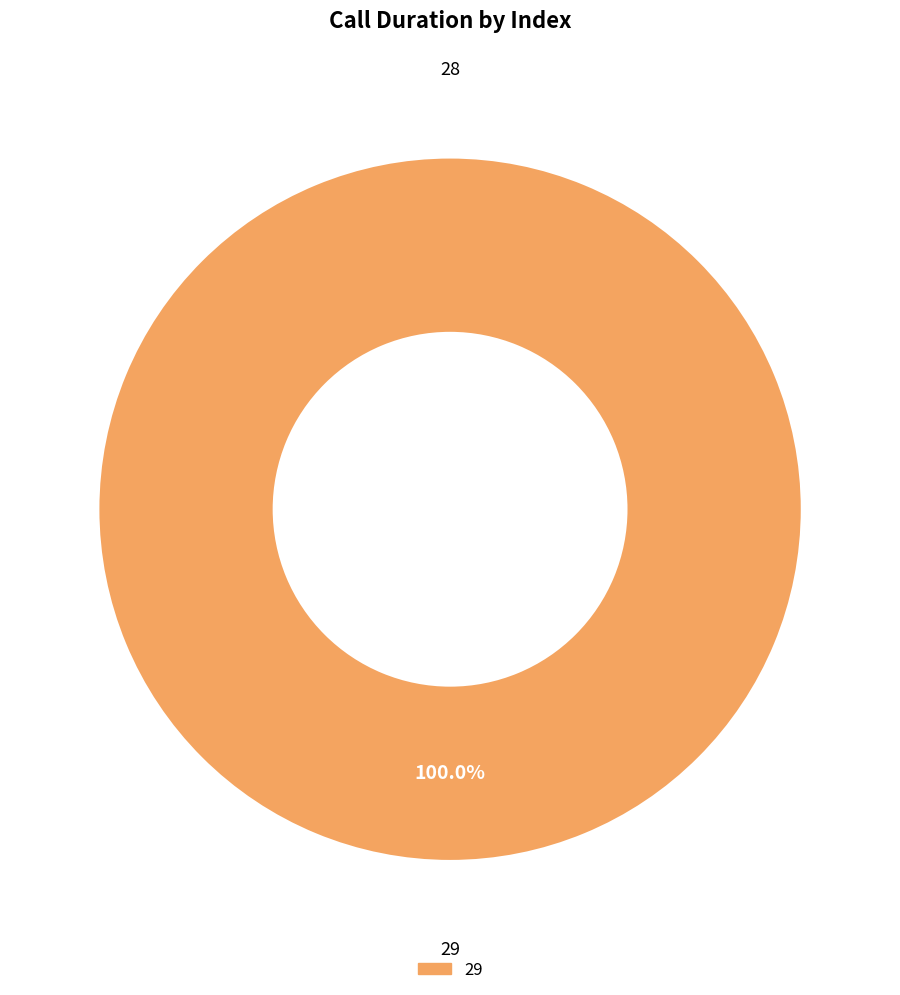

Is there a majority slice in this chart?

Yes